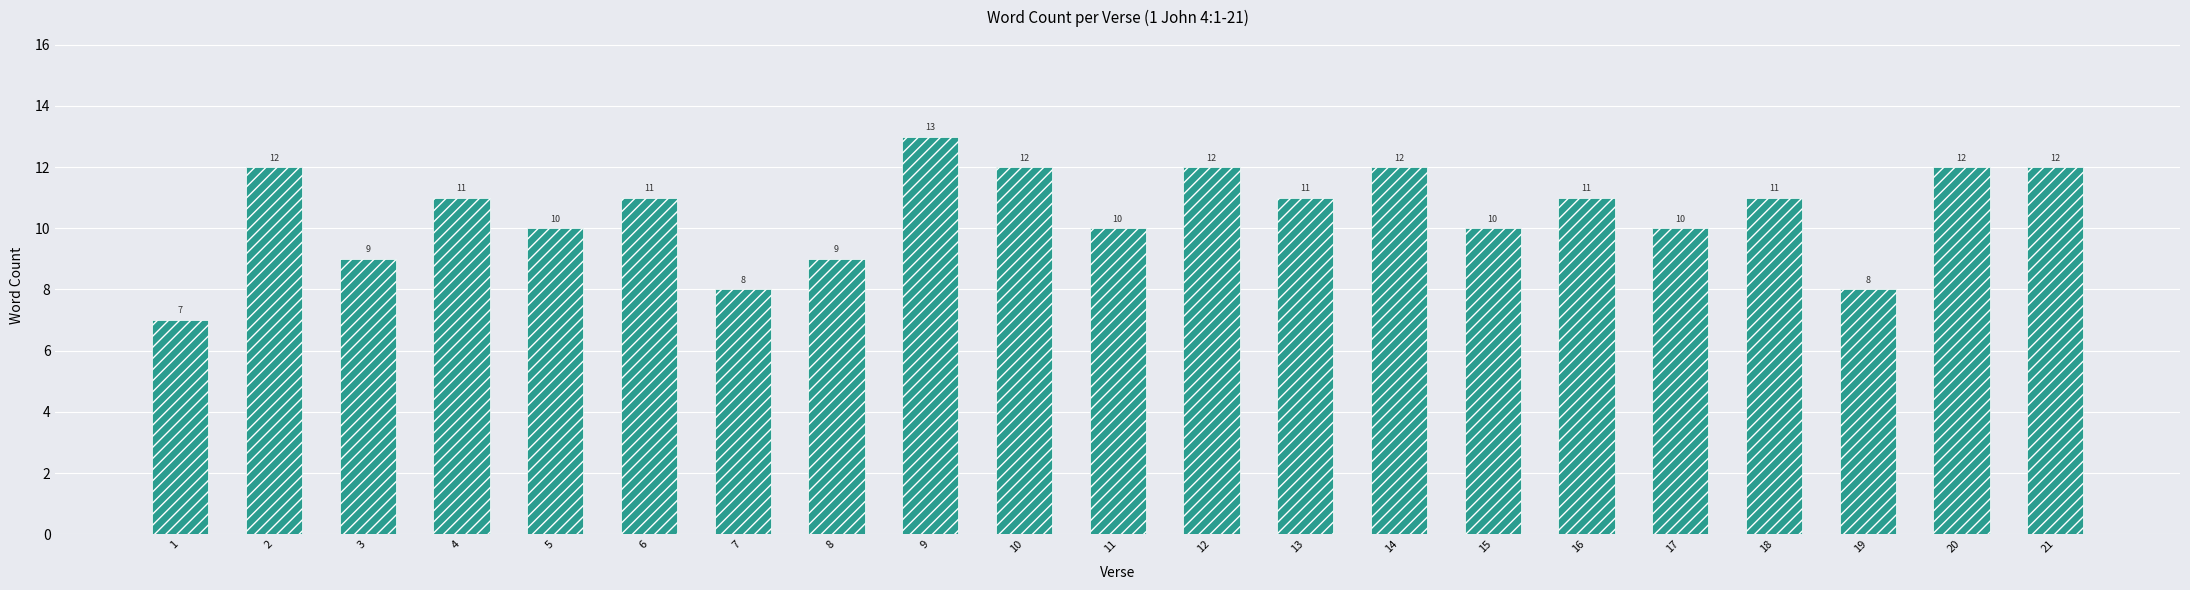

What is the sum of all values?

221